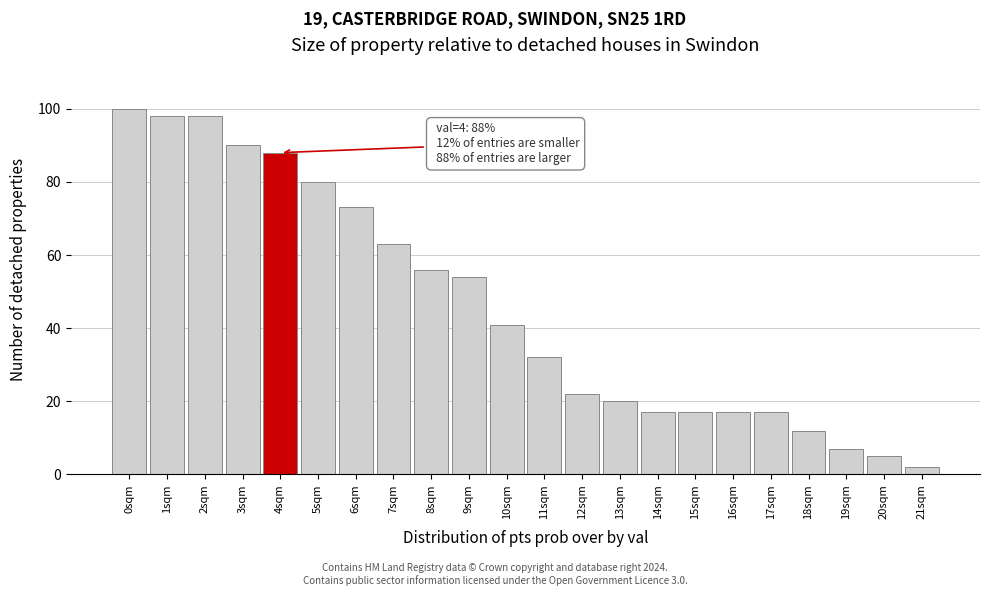

Reading left to right, extract all data points from this chart.

0sqm=100	1sqm=98	2sqm=98	3sqm=90	4sqm=88	5sqm=80	6sqm=73	7sqm=63	8sqm=56	9sqm=54	10sqm=41	11sqm=32	12sqm=22	13sqm=20	14sqm=17	15sqm=17	16sqm=17	17sqm=17	18sqm=12	19sqm=7	20sqm=5	21sqm=2